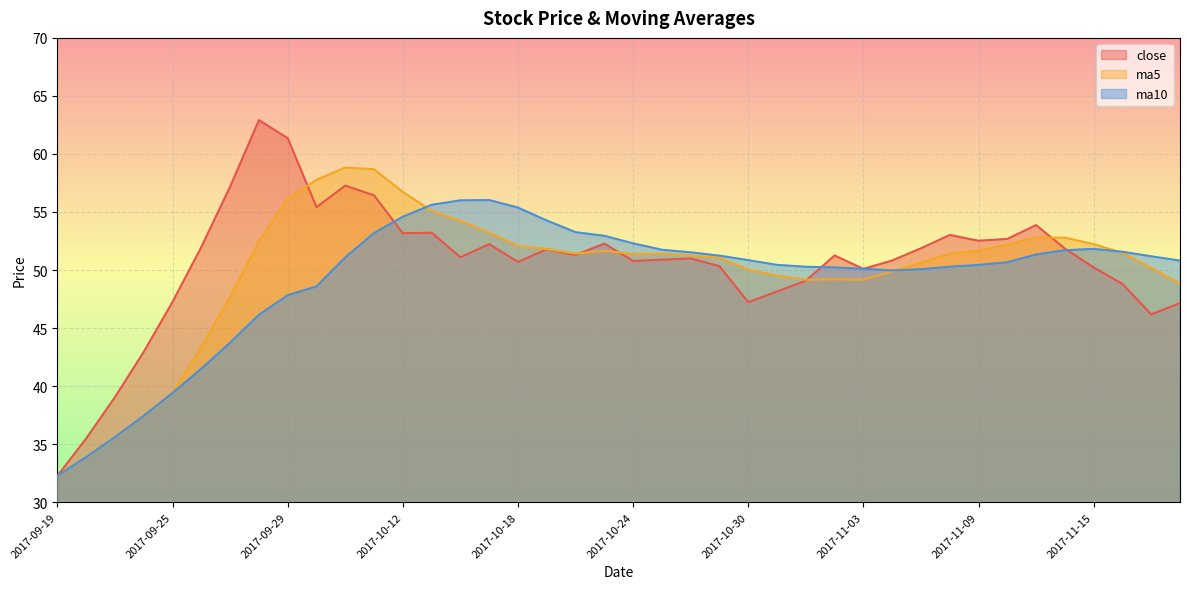

How many intersections are there between close and ma10?

5